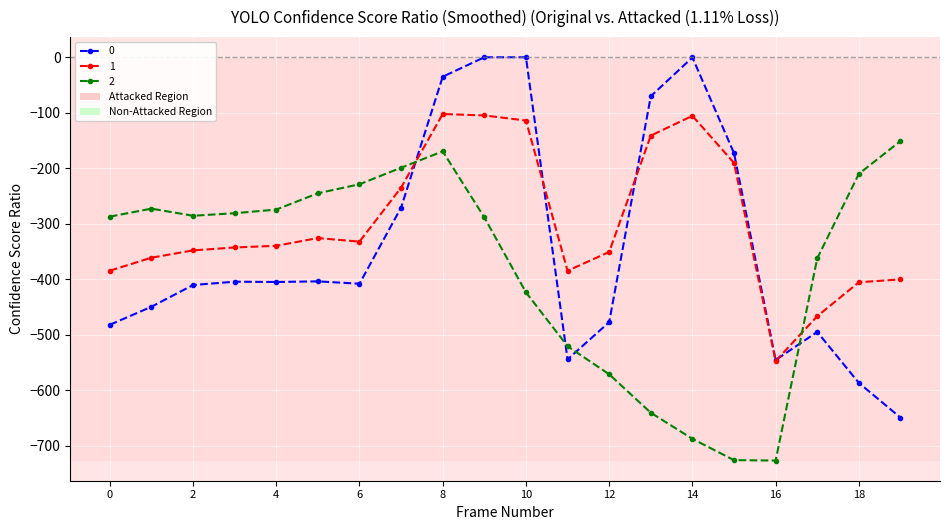

What is the maximum value for 1?

-102.3